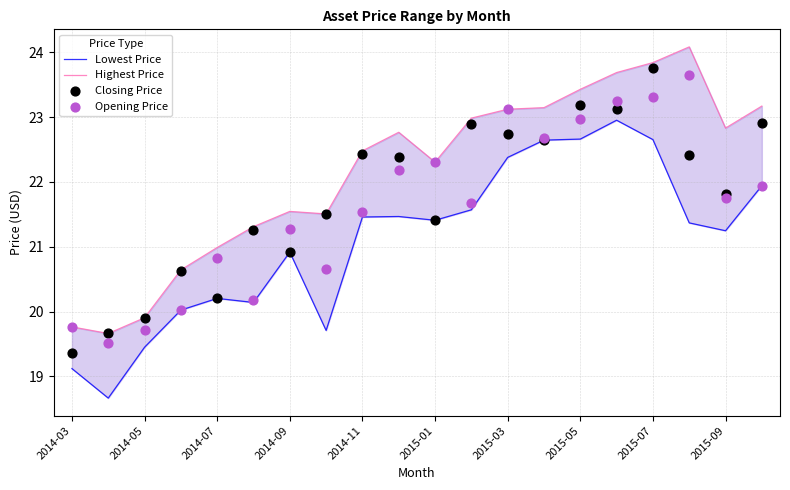

Which series has the largest Y range (max minus min)?

Highest Price